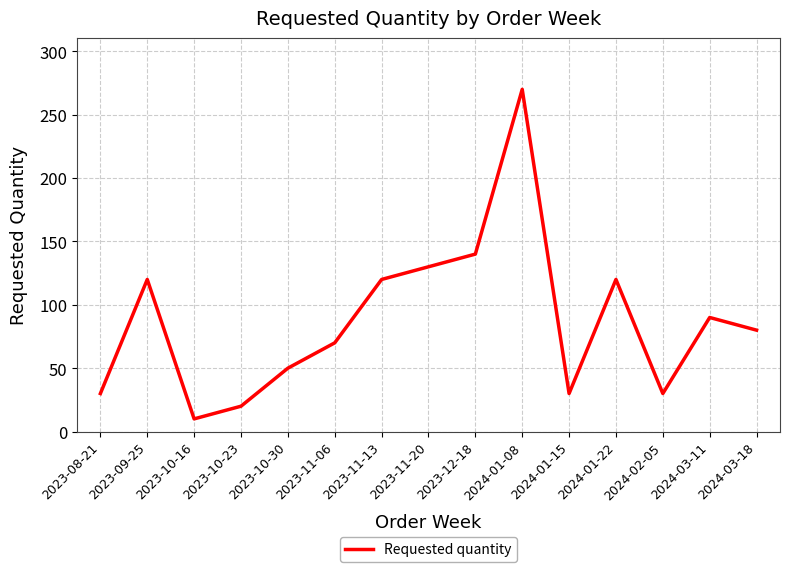

What is the difference between the maximum and minimum values?

260